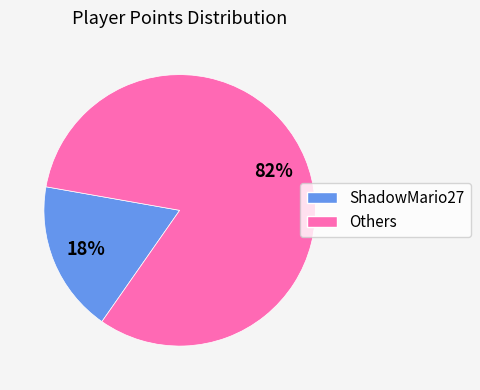

To the nearest percent, what is the difference between the largest and smallest slice percentages?

64%